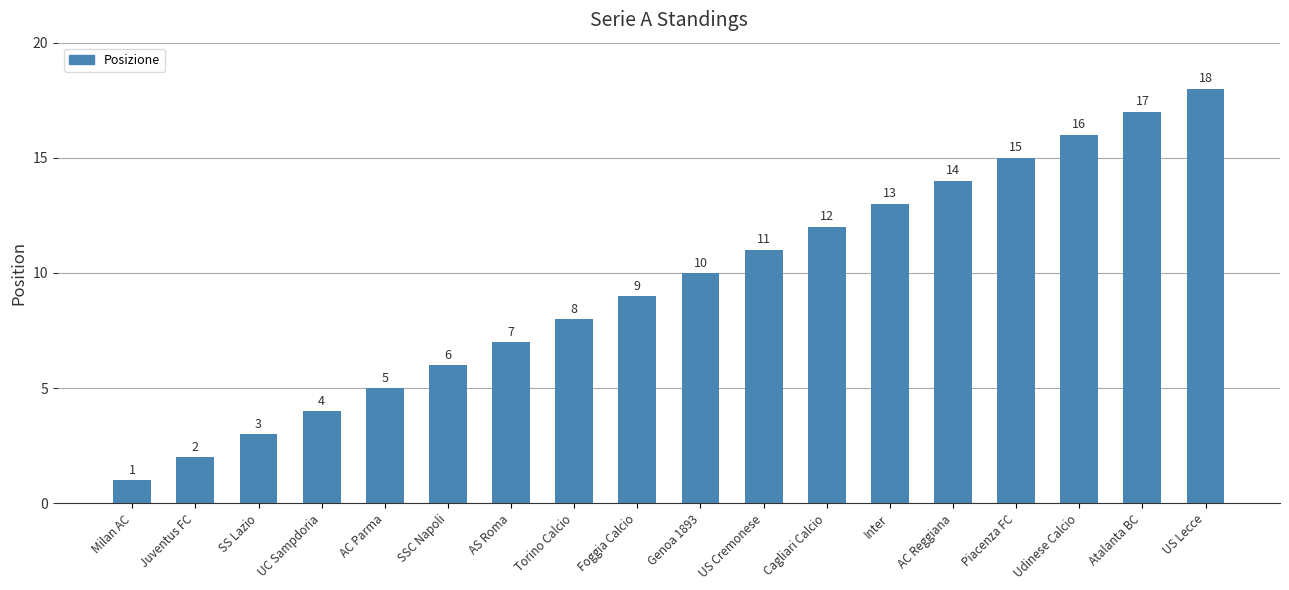

How many values are below 10?

9